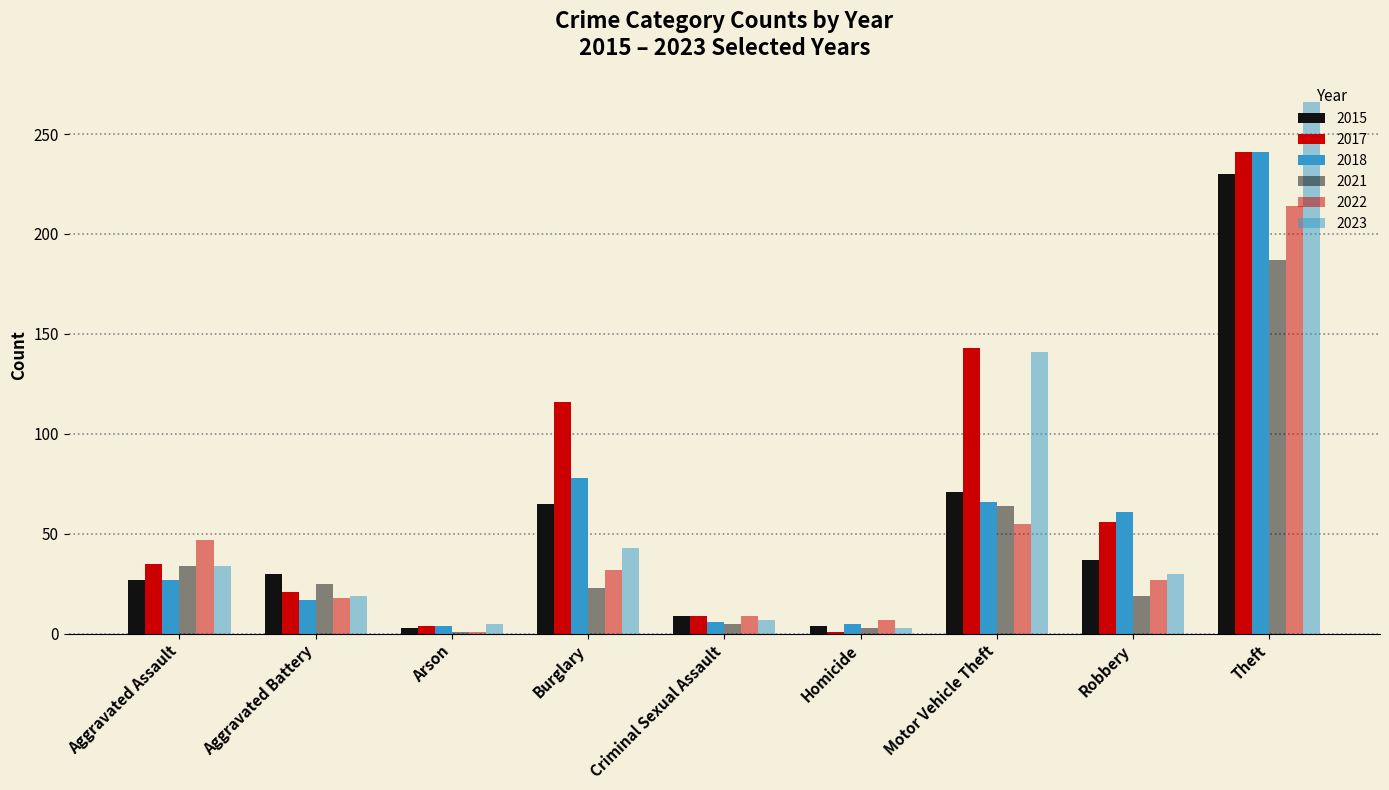

How many values in the 2021 series are below 23?

4